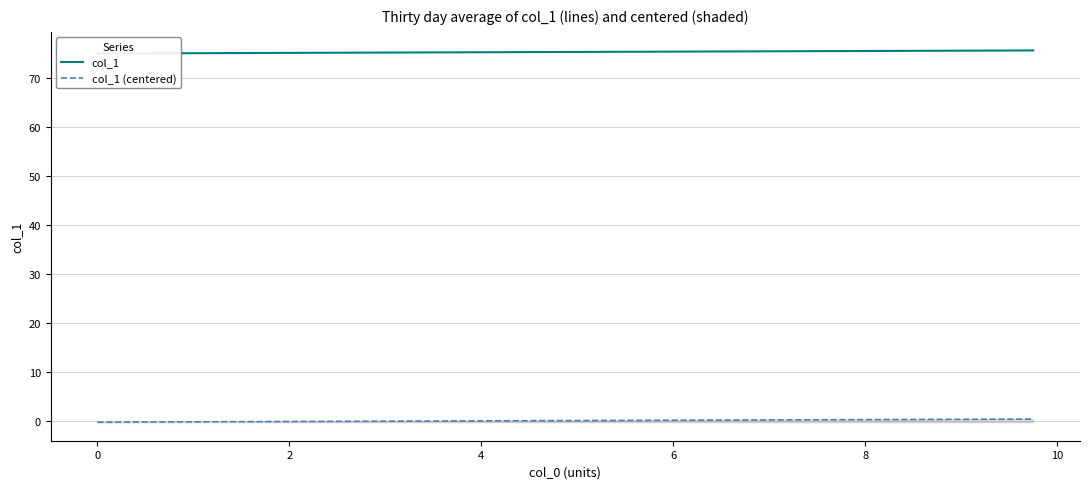

What is the value of the col_1 point at the 21st from the left?

75.3